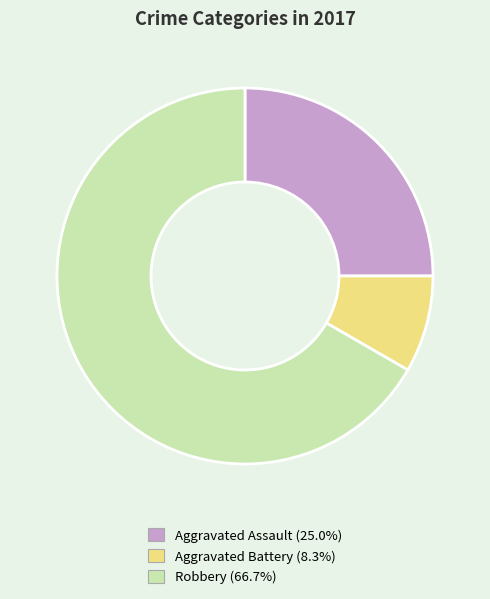

Which category has the smallest portion of the pie?

Aggravated Battery